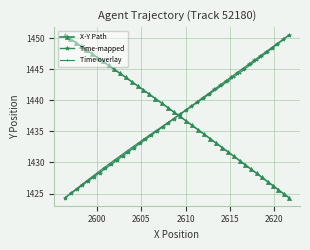

What is the value of the Time overlay point at the 30th from the left?

1443.8